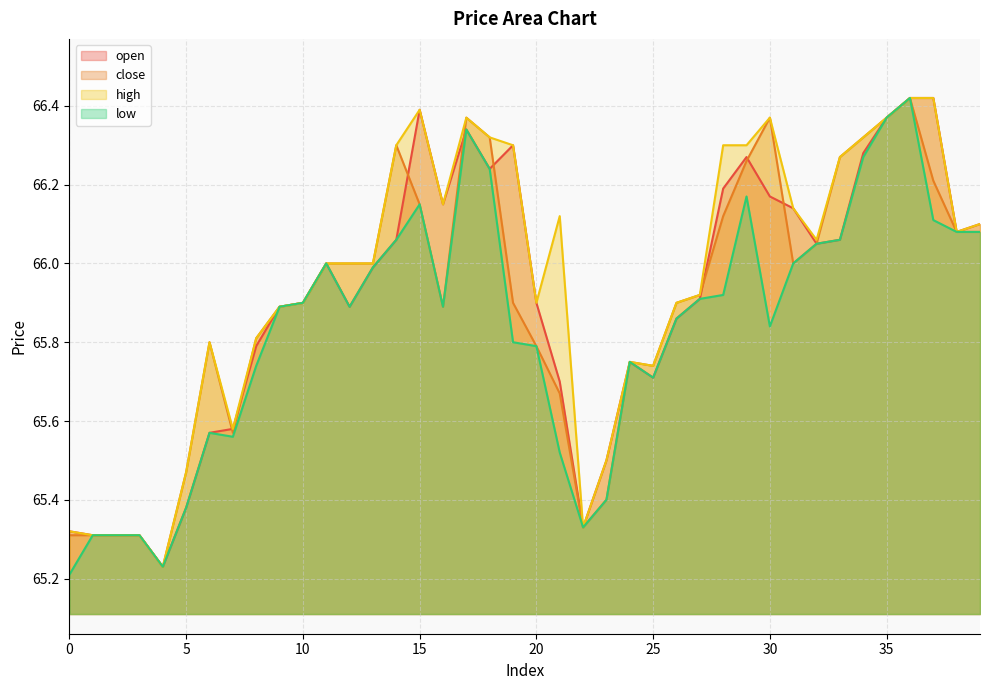

What is the difference between the maximum and minimum values in the open series?

1.2